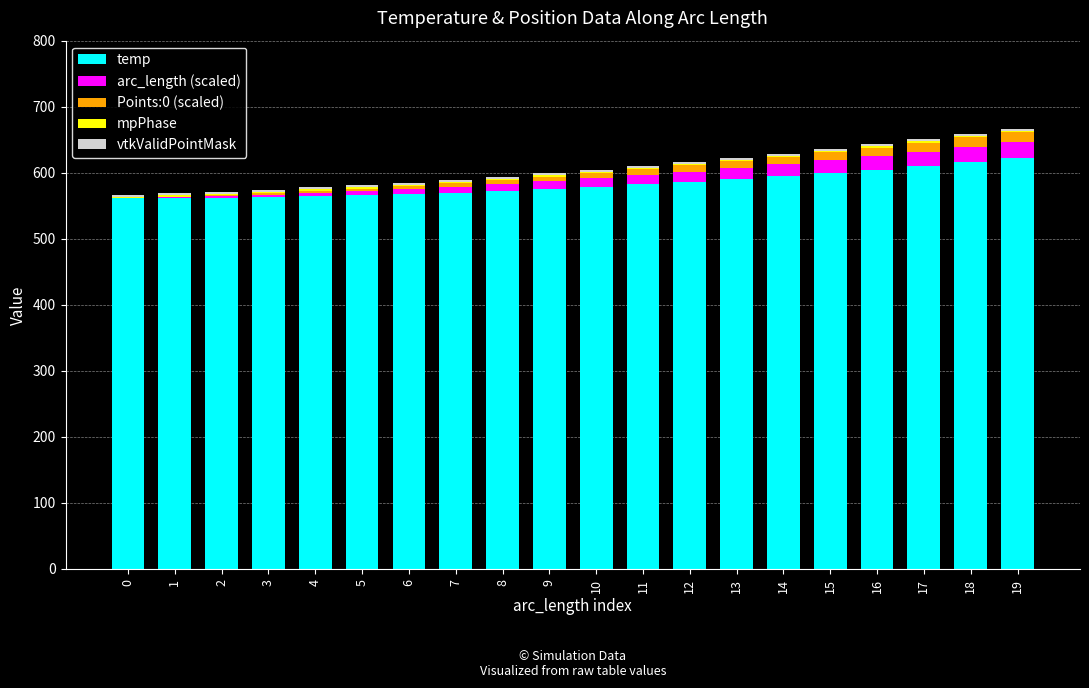

The value of temp at 10 is 276.9. True or false?

False